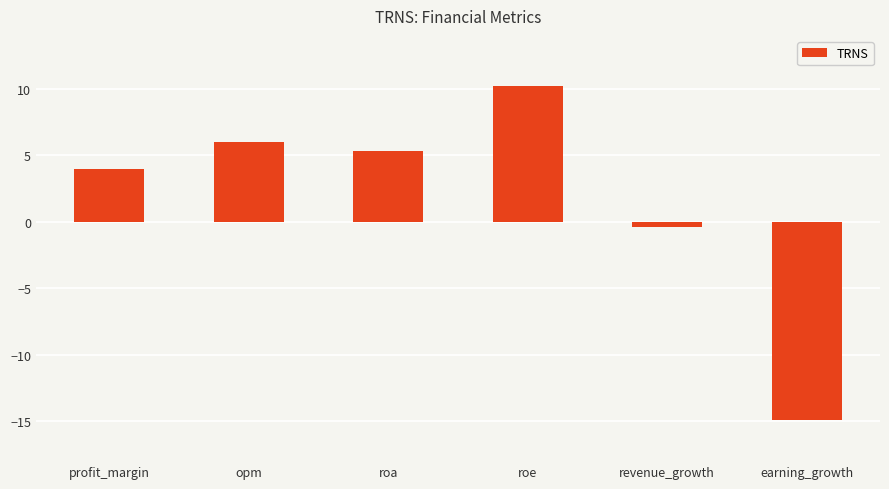

What is the minimum value shown in the chart?

-14.9